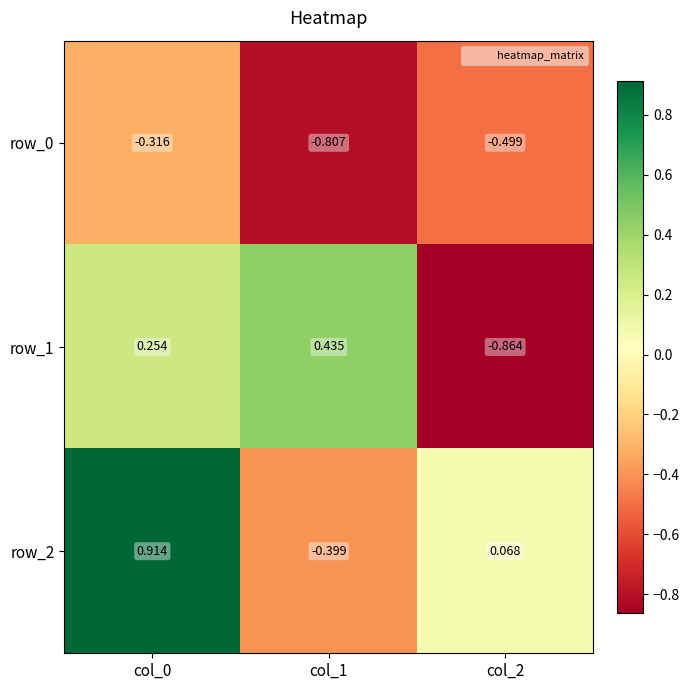

Which series has the largest total across all categories?

row_2